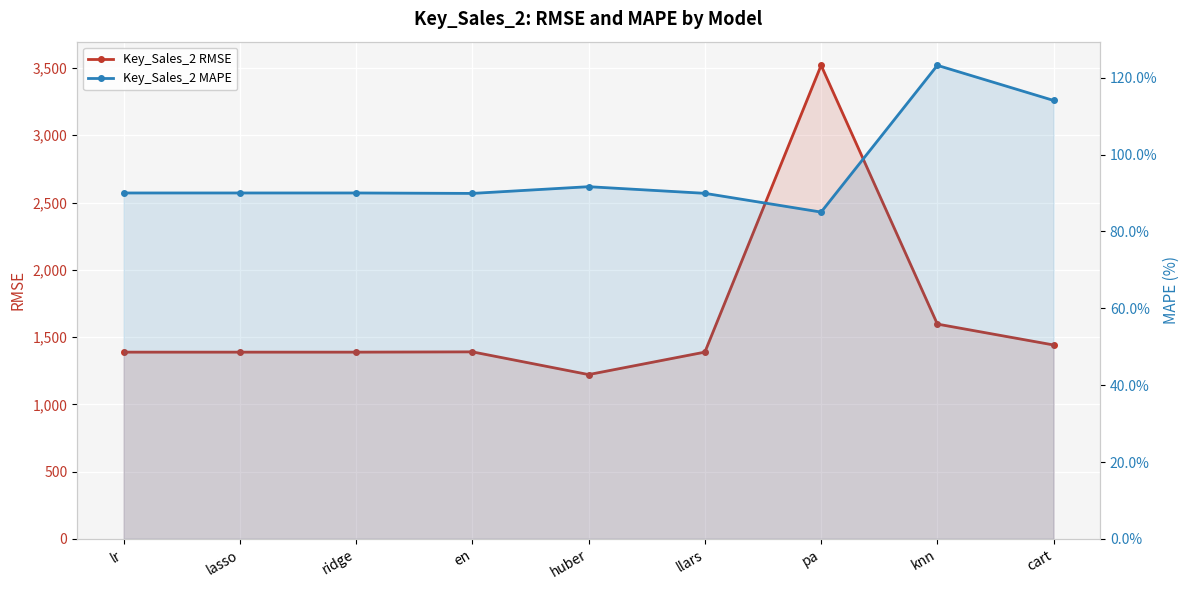

True or false: Key_Sales_2 RMSE and Key_Sales_2 MAPE cross at least once.

False